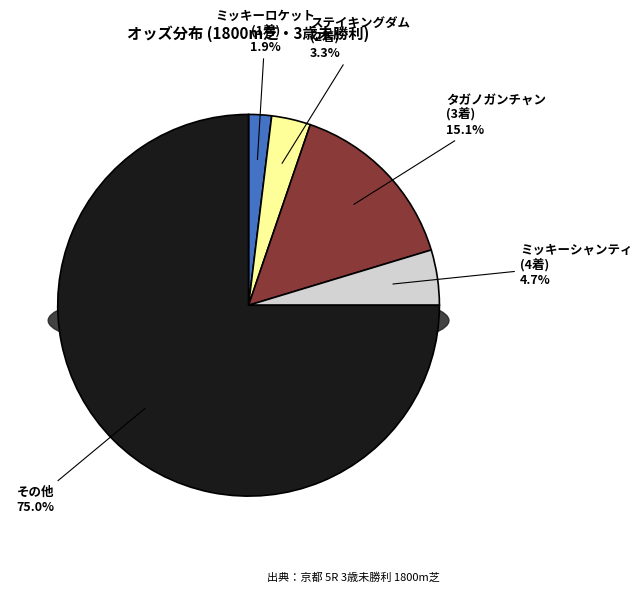

Is the sum of タガノガンチャン and ナムラムサシ greater than half?

No